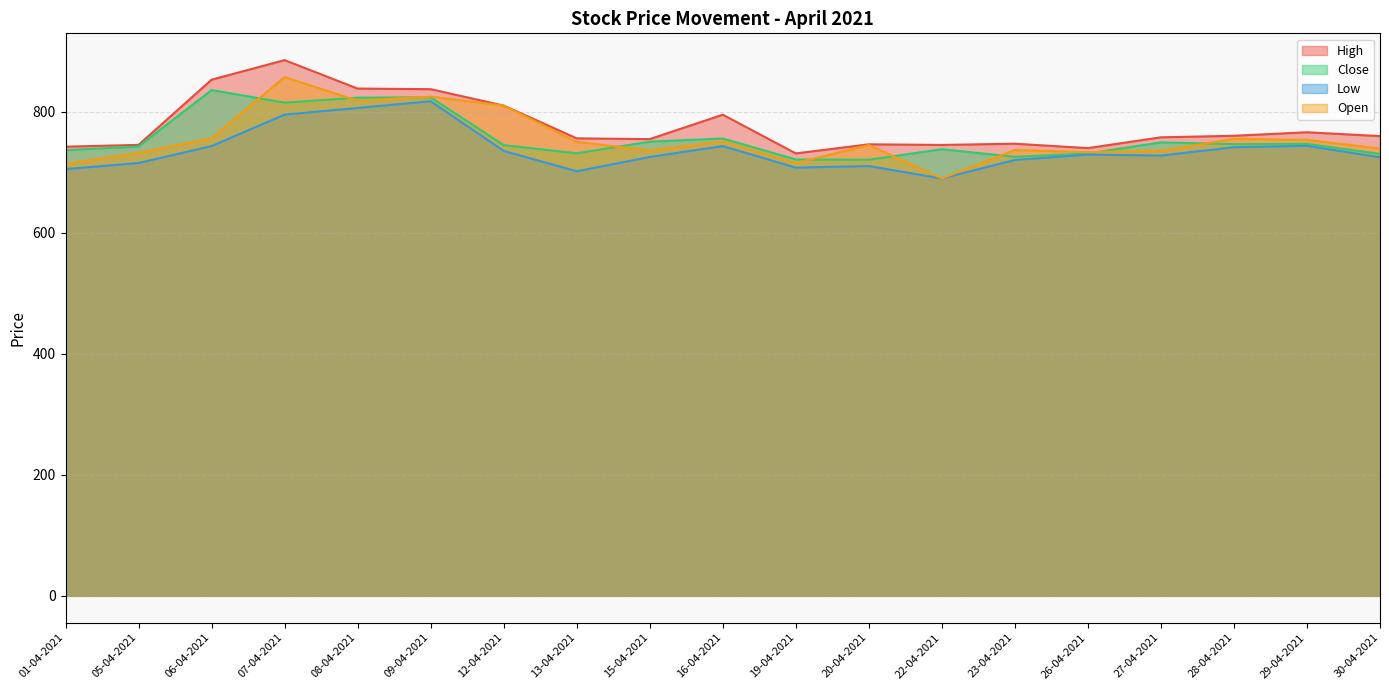

True or false: High has more than 2 points higher than both neighbors.

True